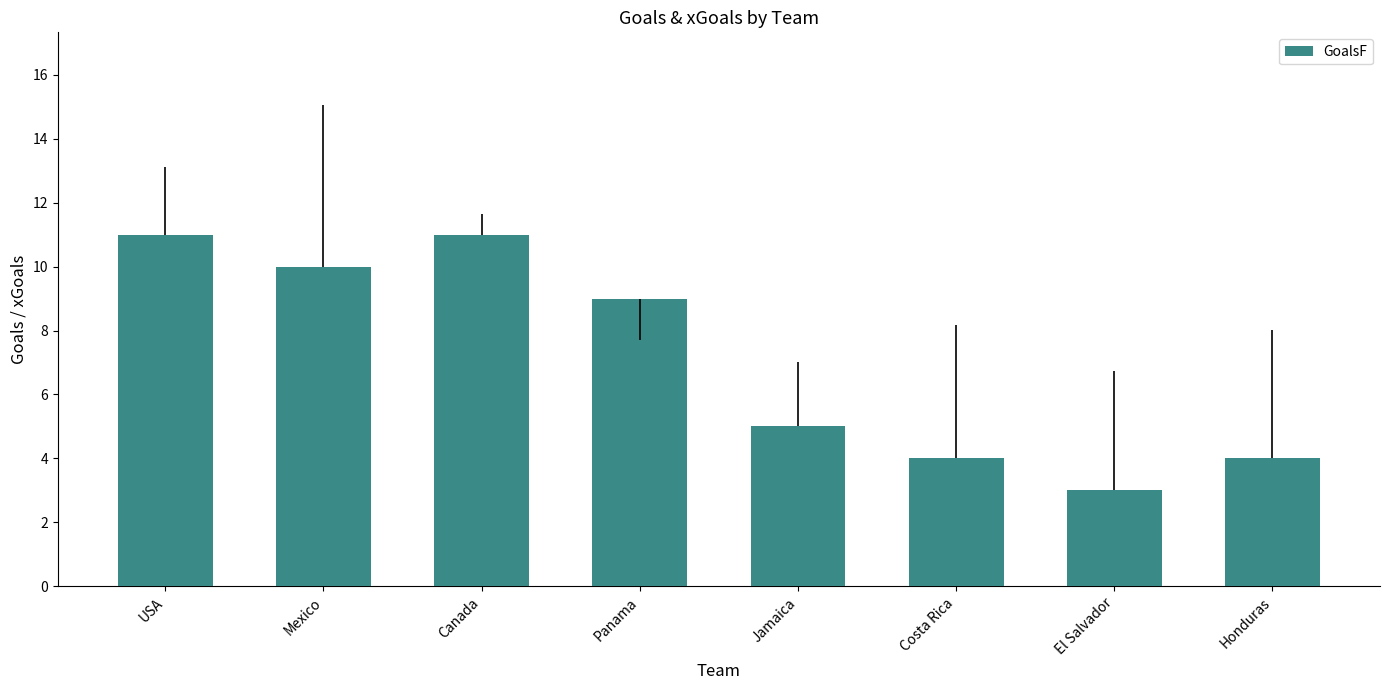

What is the sum of all values?

57